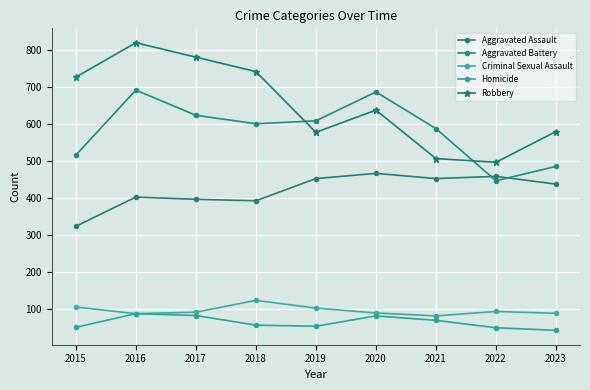

What is the difference between the second highest and minimum values in the Aggravated Battery series?

240